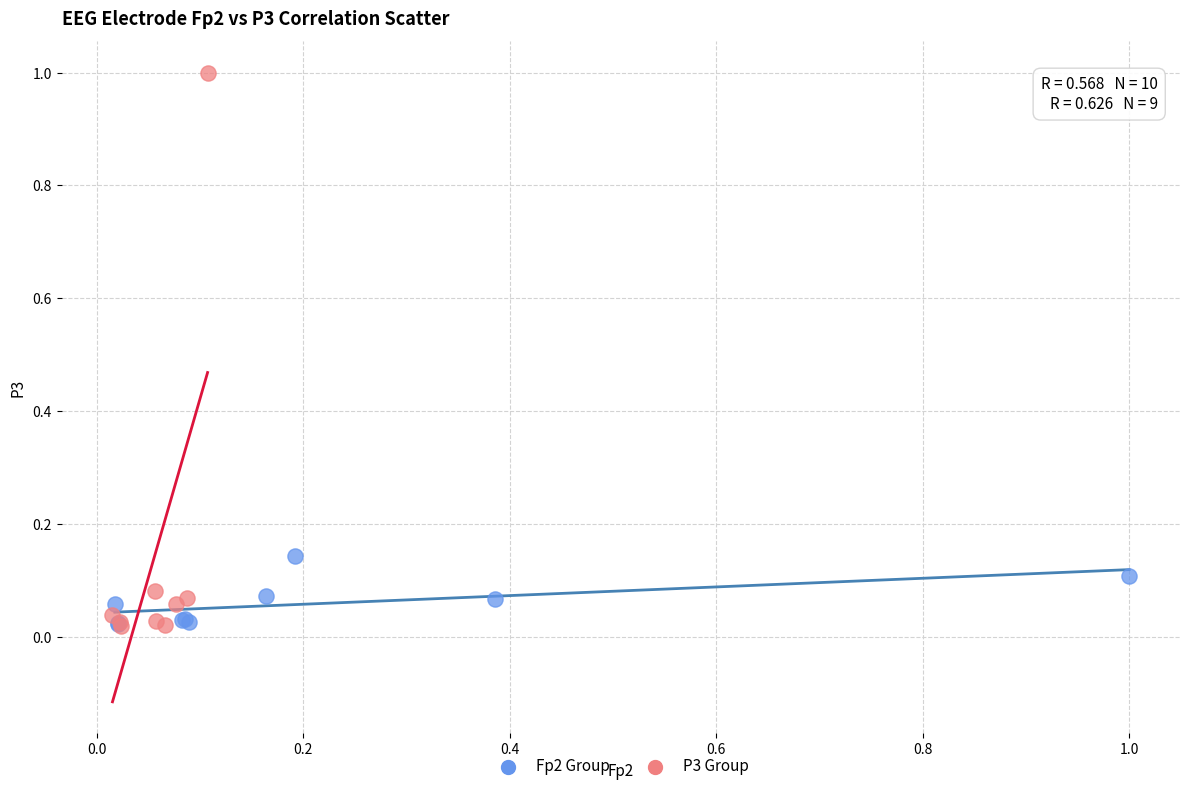

Which series reaches the maximum Y coordinate?

P3 Group